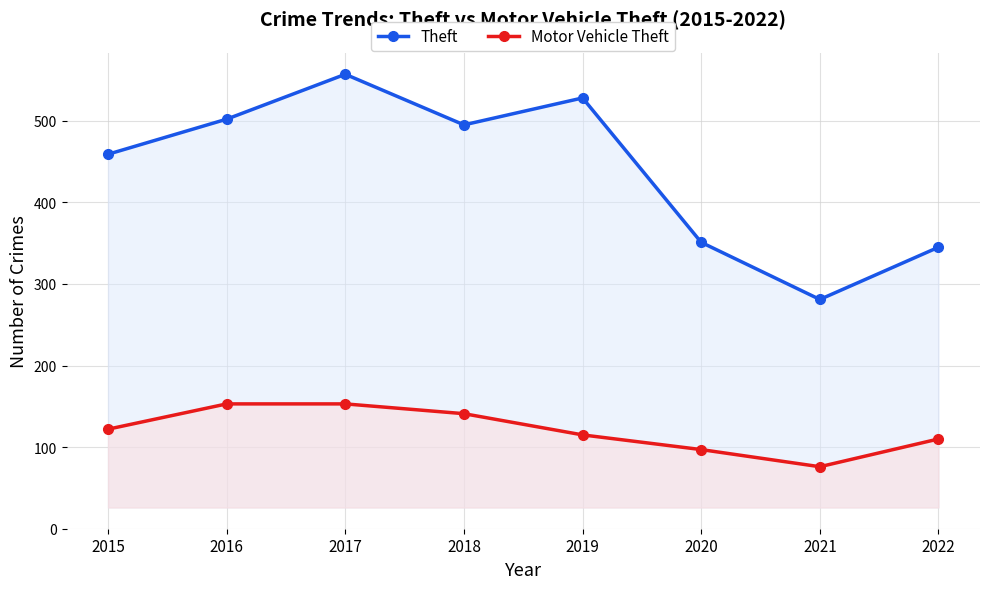

Is it true that Theft equals 710 at 2019?

False